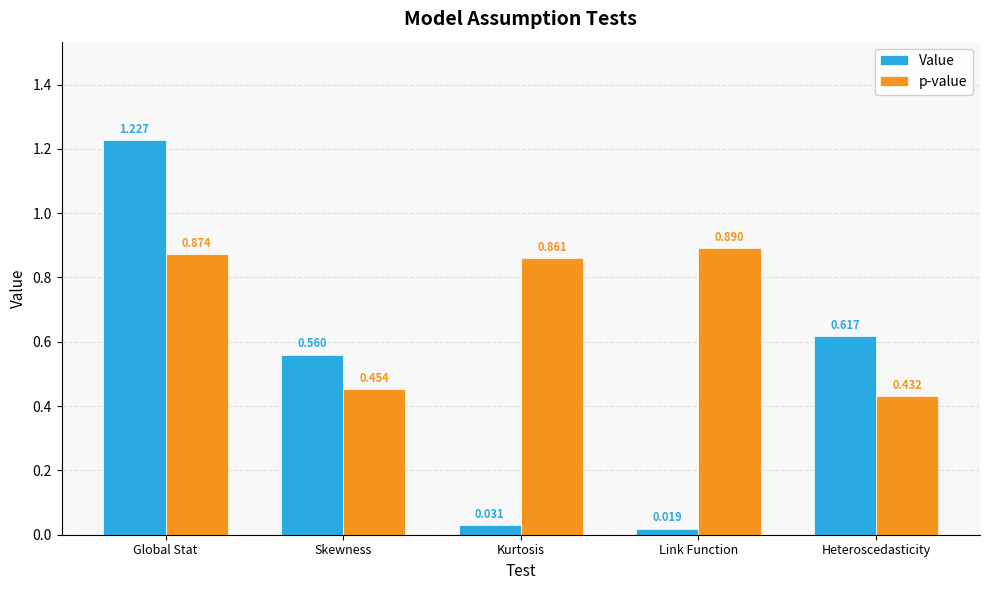

At which category is the sum across all series the highest?

Global Stat